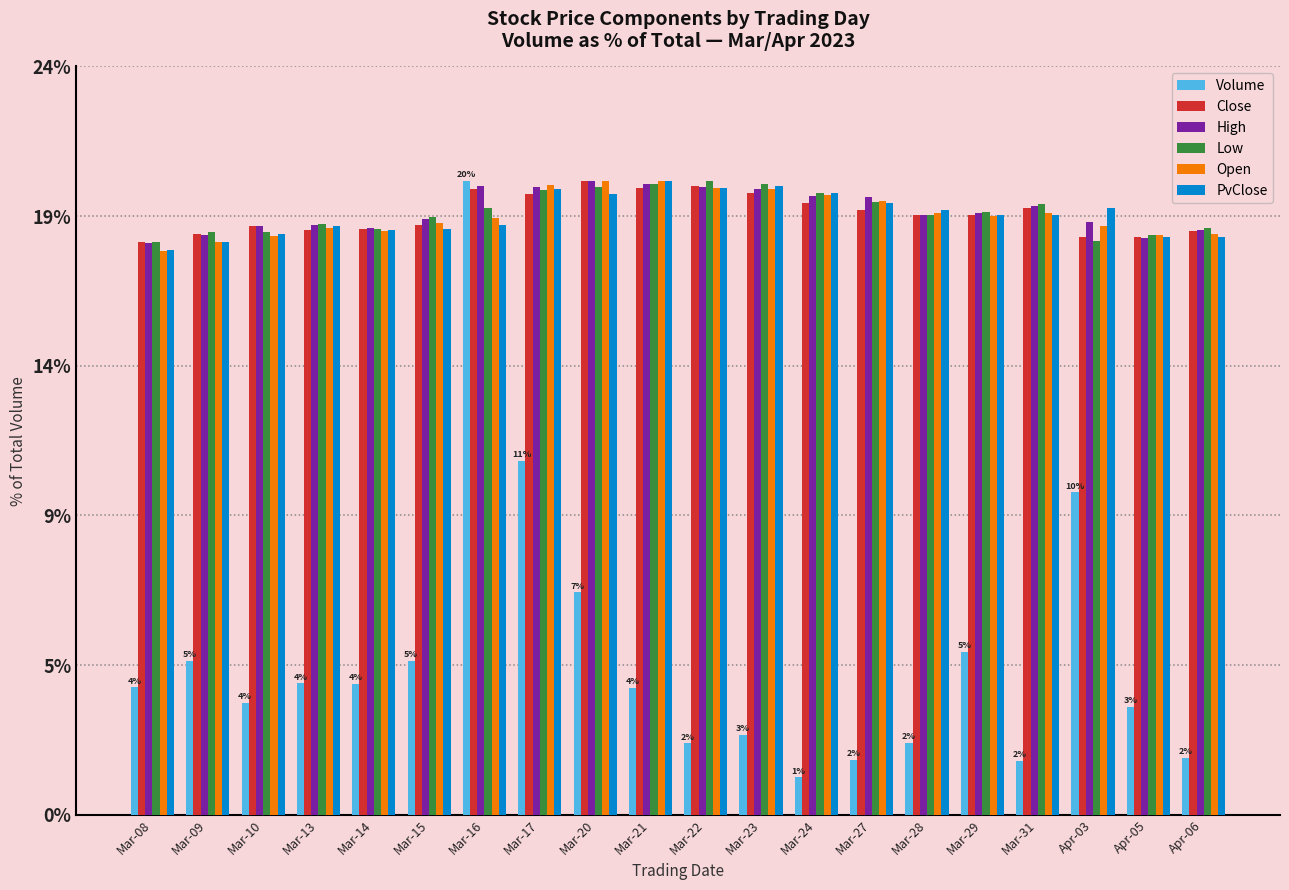

Are the bars horizontal?

No